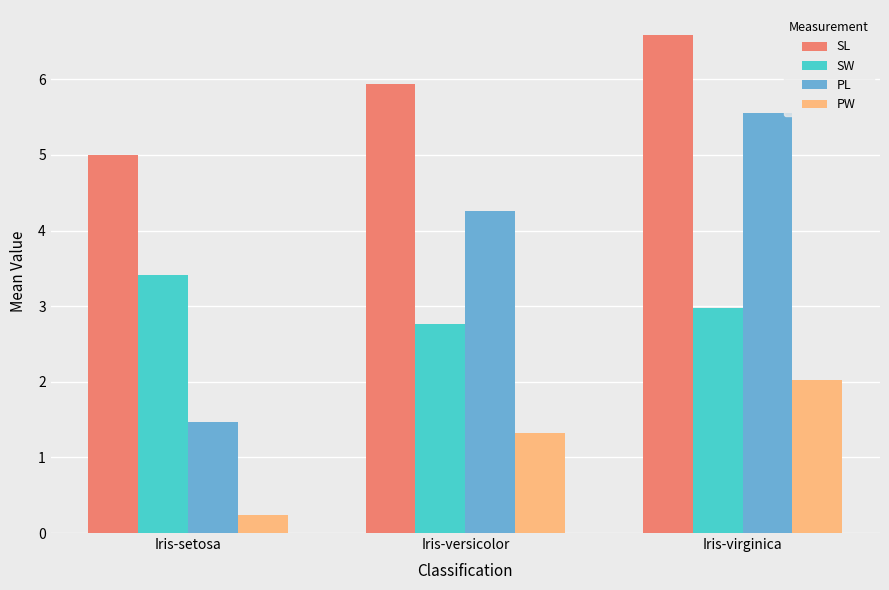

How many bars are there in each group?

4